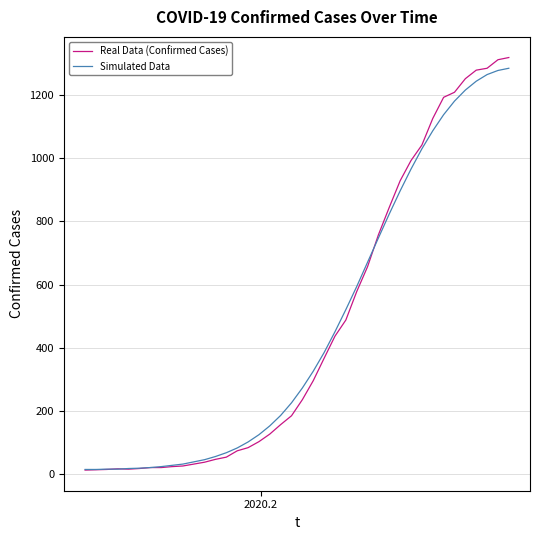

Is this an area chart (filled region under the line)?

No